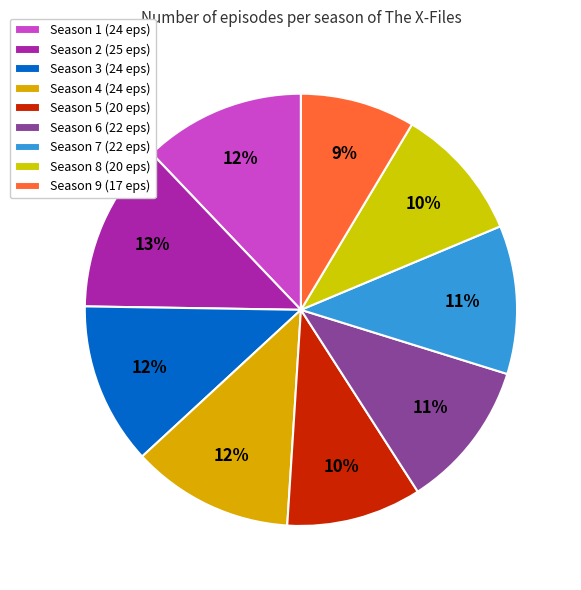

Which category has the biggest portion of the pie?

Season 2